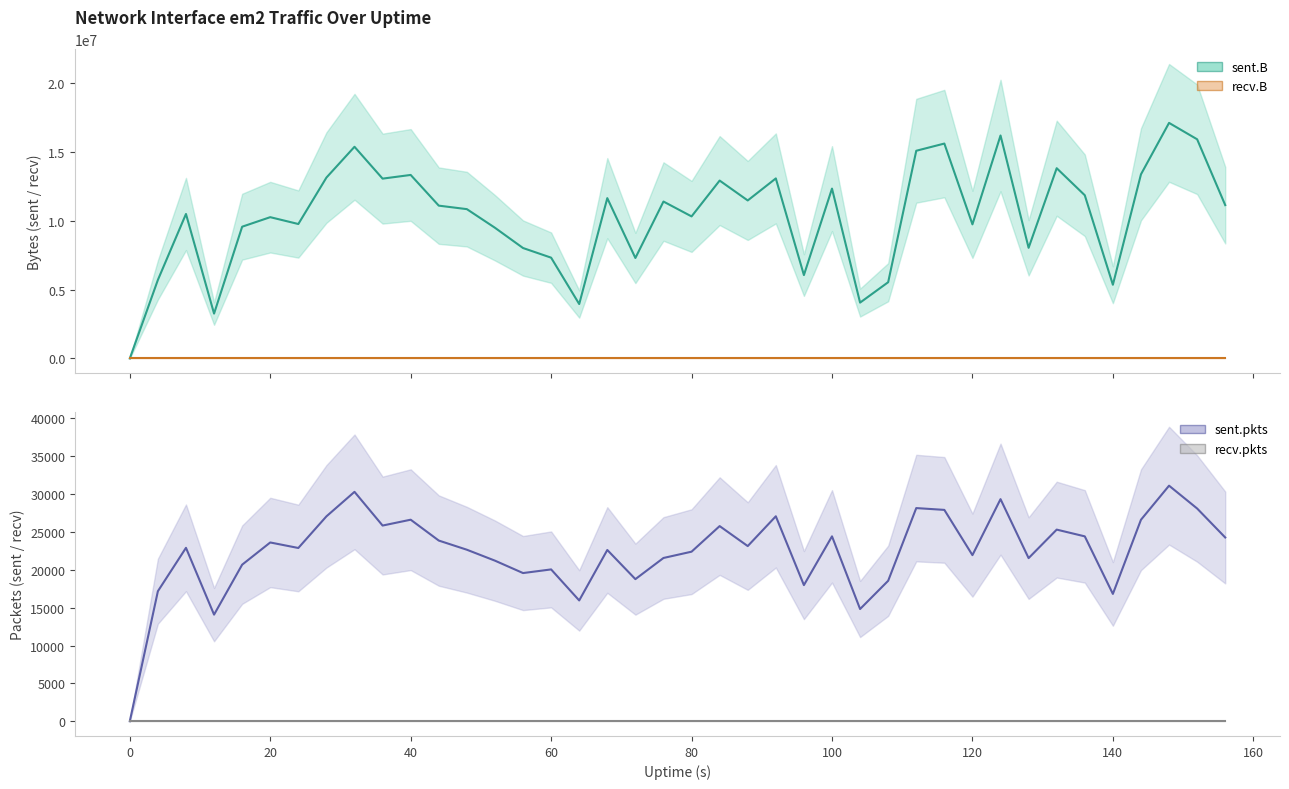

What is the value of the sent.pkts point at the 40th from the left?

24261